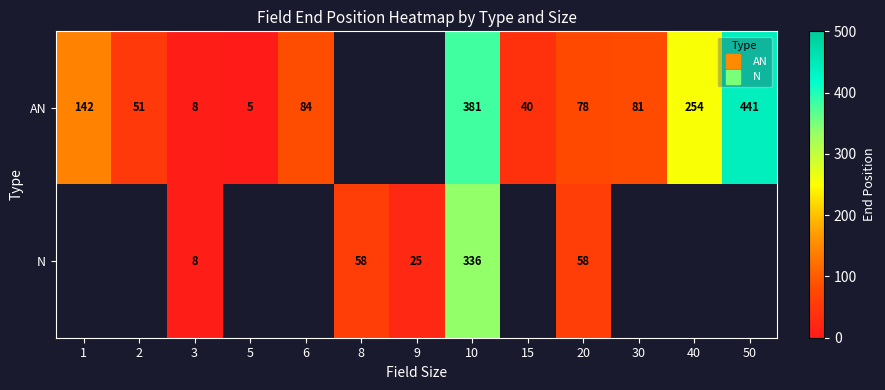

Count the number of data series in this chart.

2